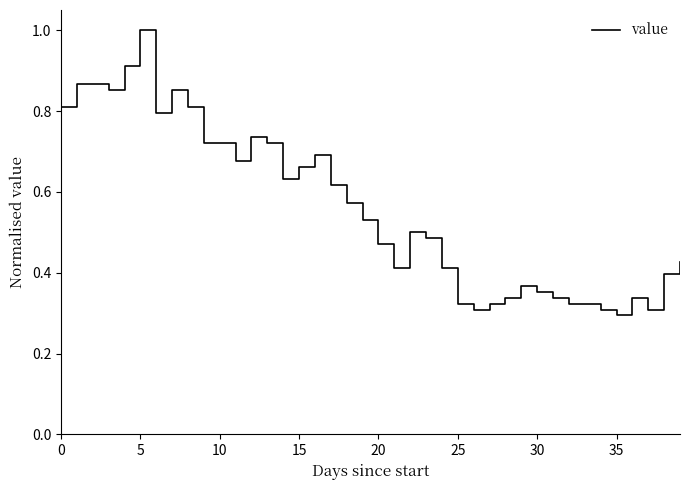

What is the maximum value shown in the chart?

1.0